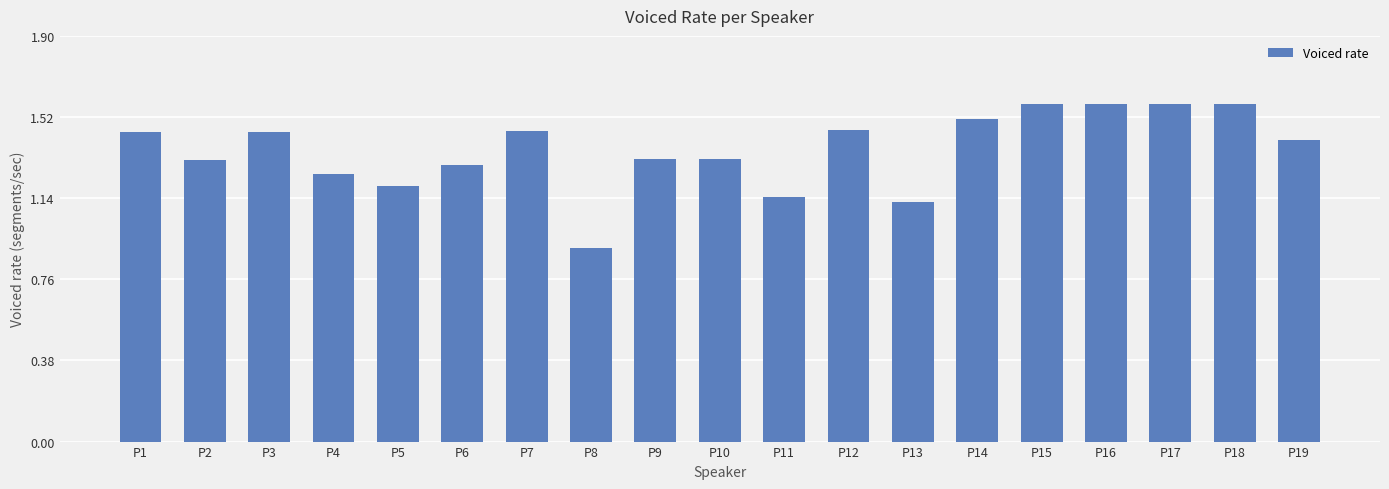

Which category has the lowest value across all series?

P8